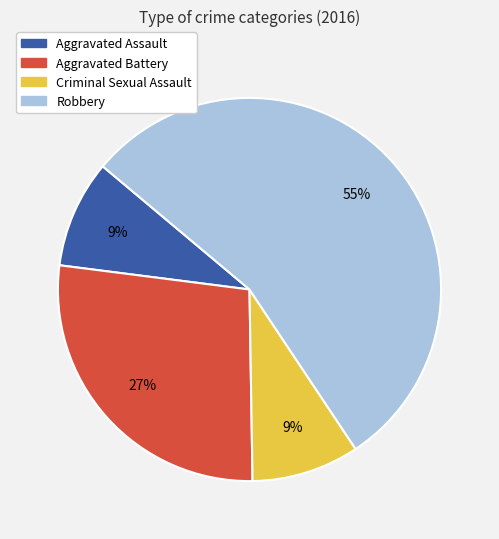

True or false: Criminal Sexual Assault accounts for 9% of the total.

True